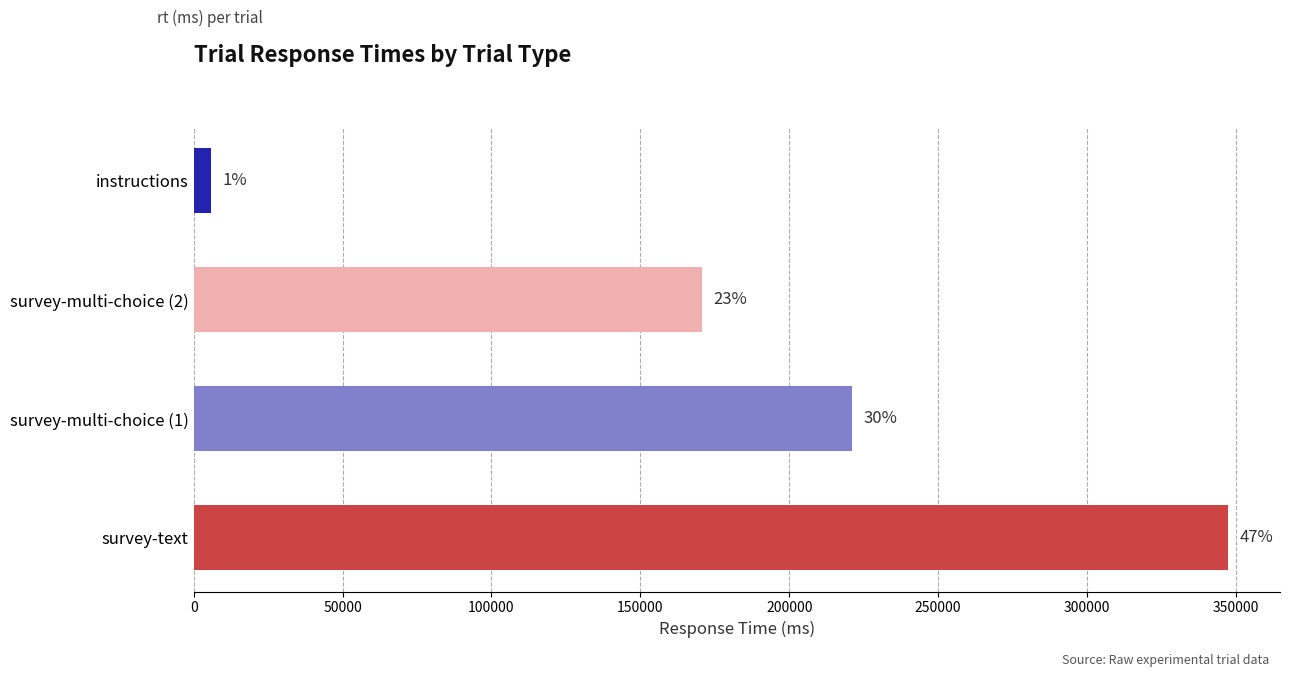

Are the bars horizontal?

Yes